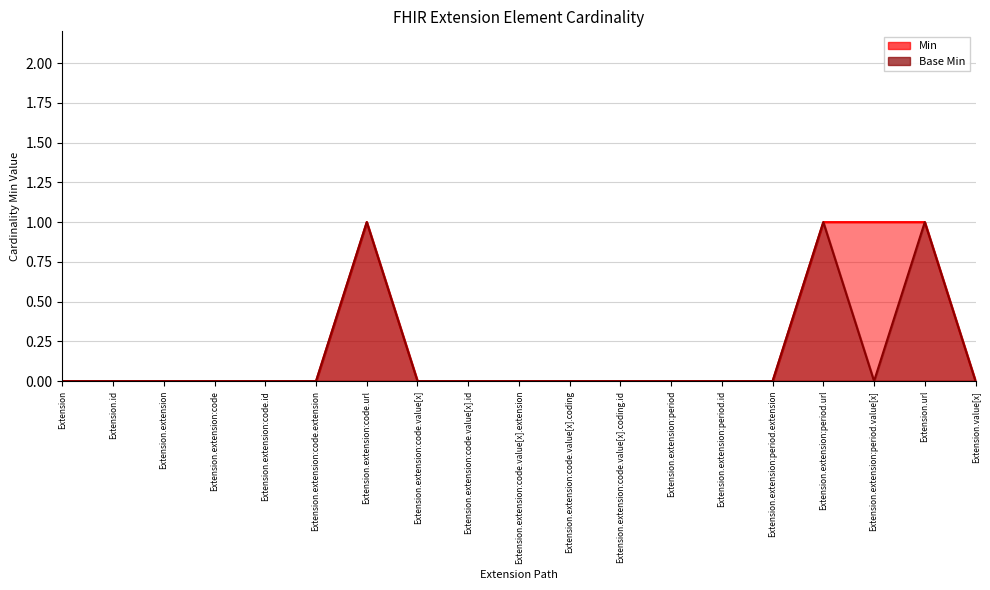

What is the difference between the maximum and second lowest values in the Min series?

1